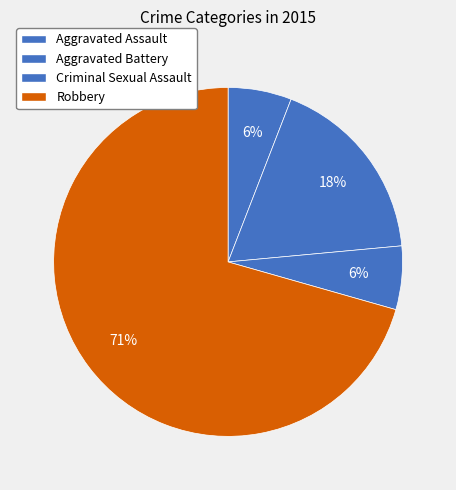

Between Criminal Sexual Assault and Aggravated Battery, which is larger?

Aggravated Battery